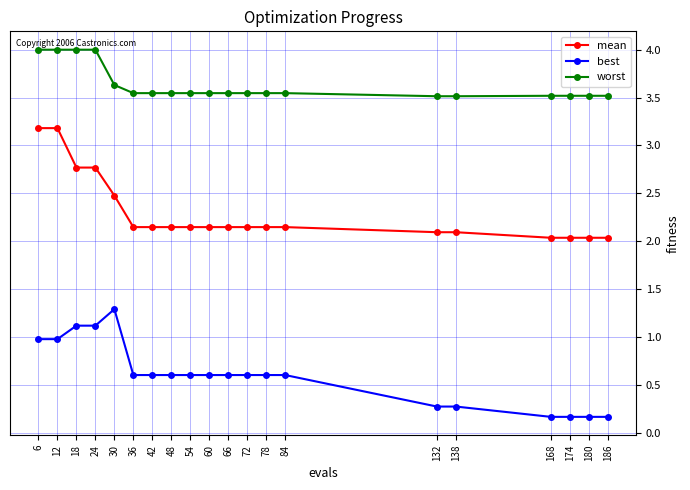

True or false: mean has a value of 0.8 at 138.

False